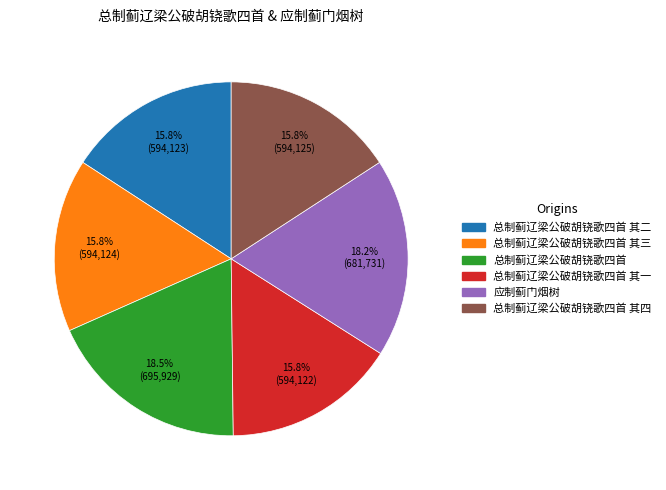

Is there any slice that represents more than half of the pie?

No